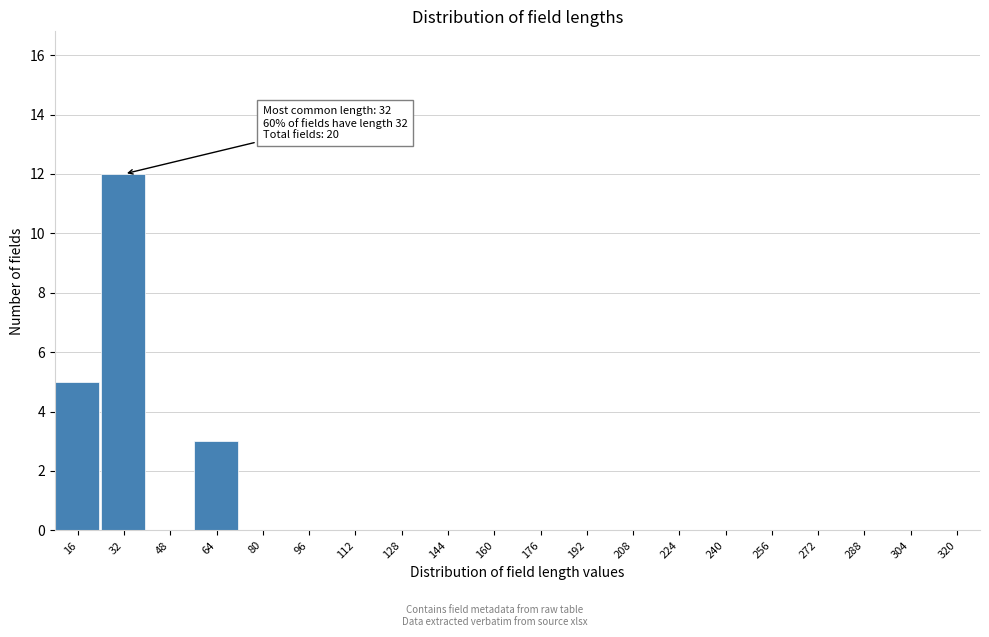

Reading left to right, extract all data points from this chart.

16=5	32=12	48=0	64=3	80=0	96=0	112=0	128=0	144=0	160=0	176=0	192=0	208=0	224=0	240=0	256=0	272=0	288=0	304=0	320=0